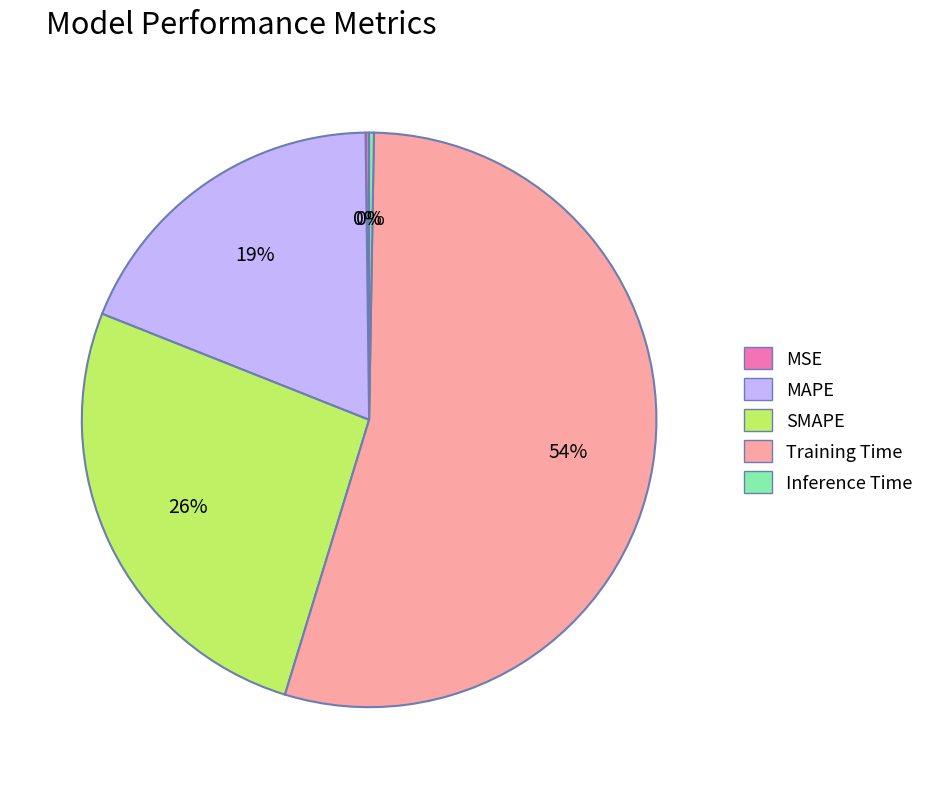

To the nearest percent, what is the average slice percentage?

20%